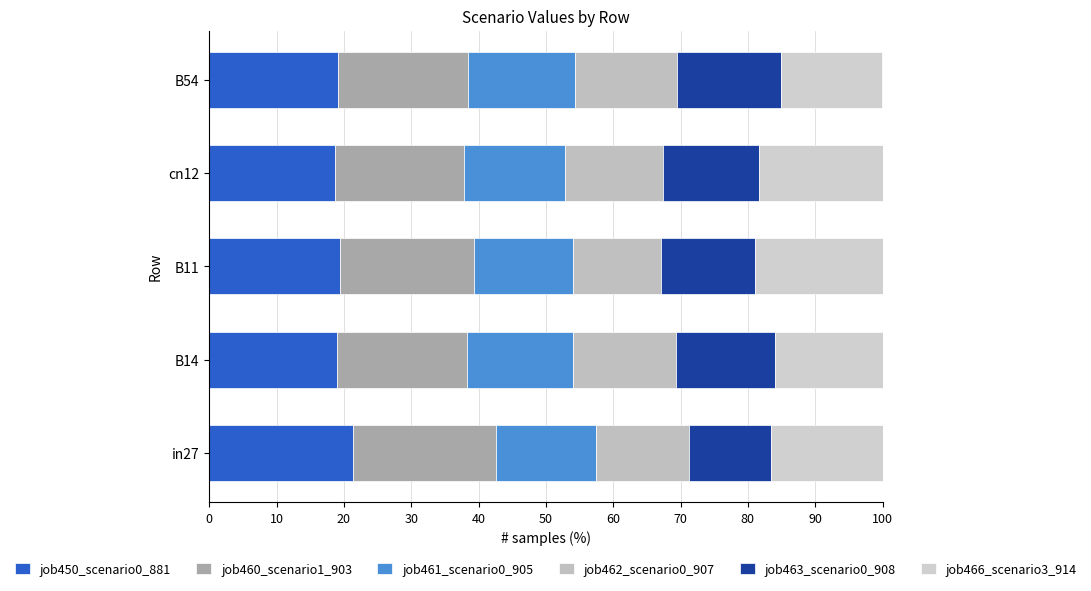

What are all the series names shown in the legend?

job450_scenario0_881, job460_scenario1_903, job461_scenario0_905, job462_scenario0_907, job463_scenario0_908, job466_scenario3_914